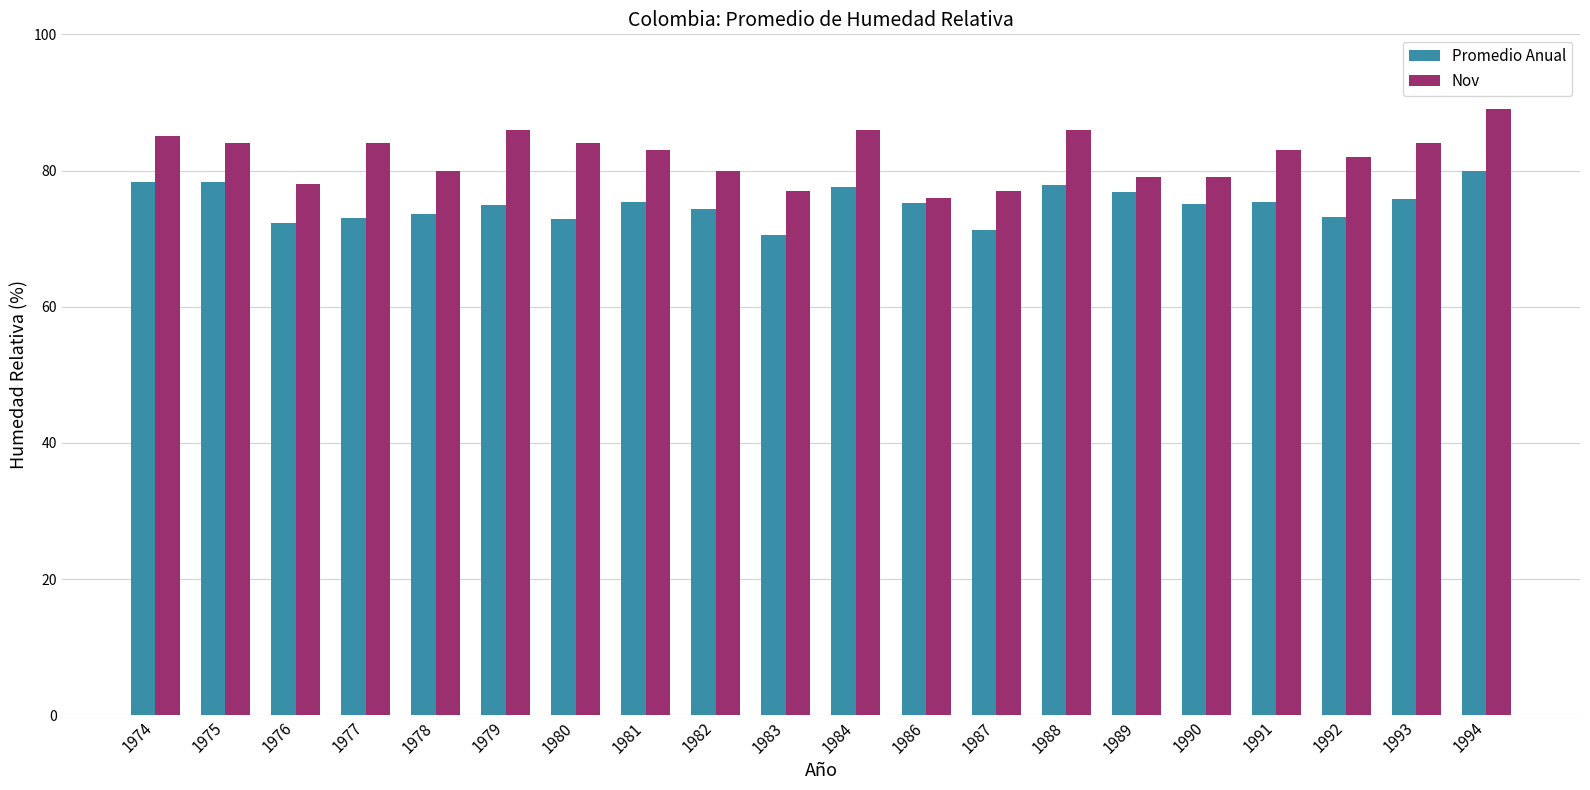

Are the bars grouped side by side (vs. stacked)?

Yes